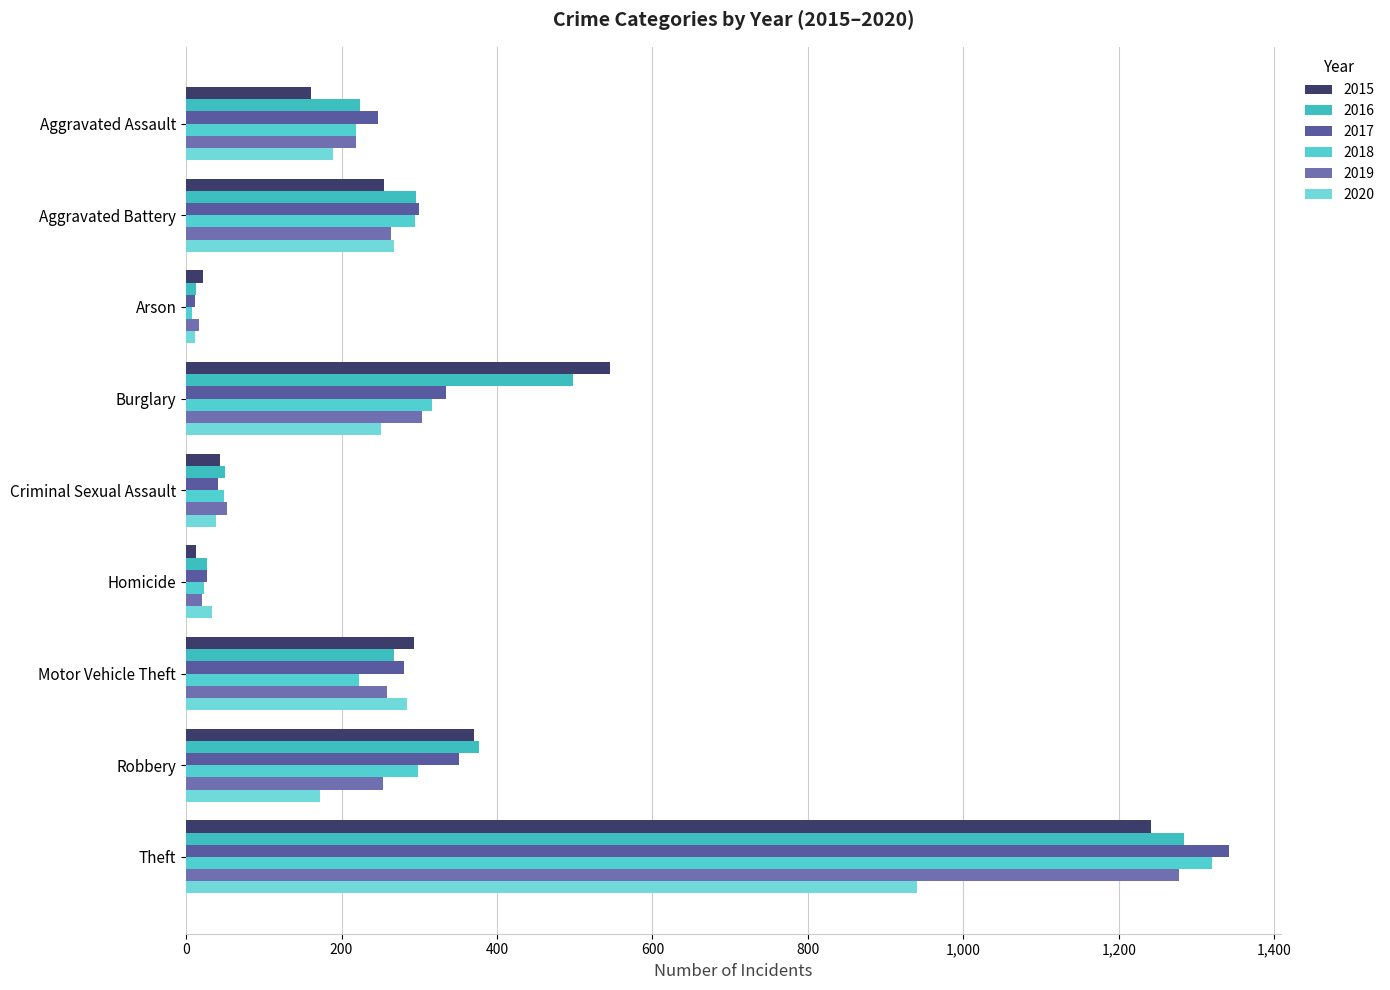

What is the label of the 2nd bar from the right?

Robbery